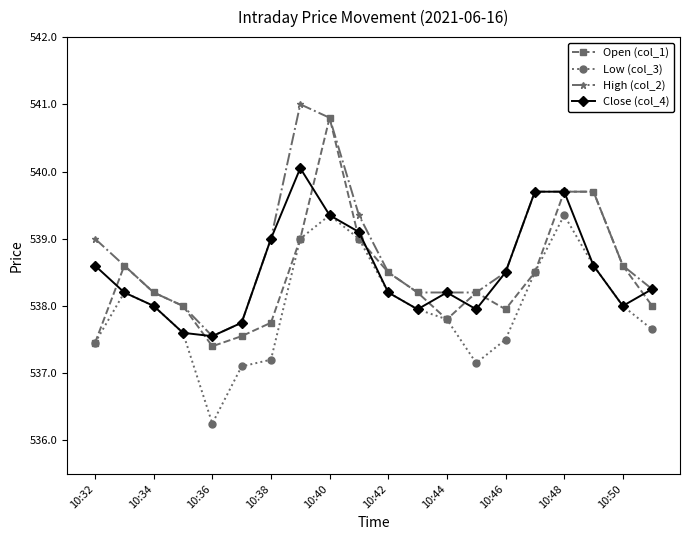

True or false: Low (col_3) and High (col_2) cross at least once.

False